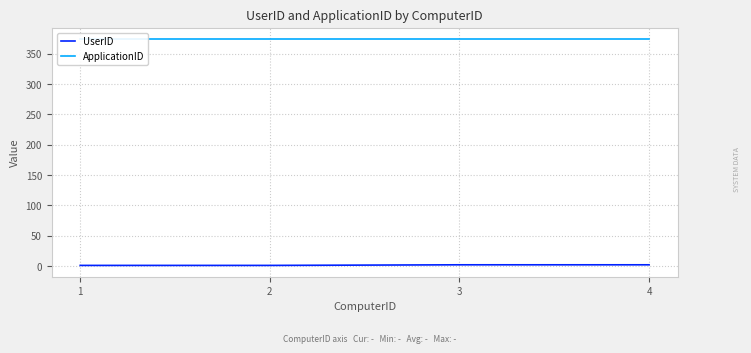

Read the UserID value at 3.

2